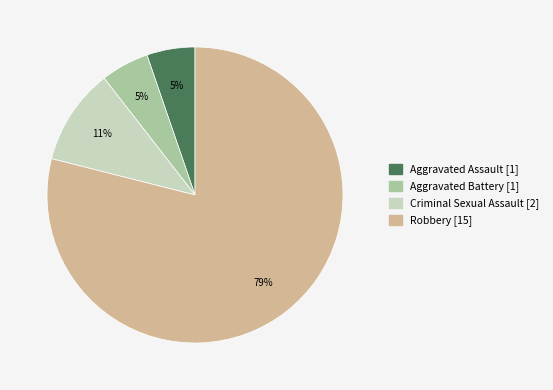

Combined, do Robbery and Aggravated Assault account for over 50%?

Yes